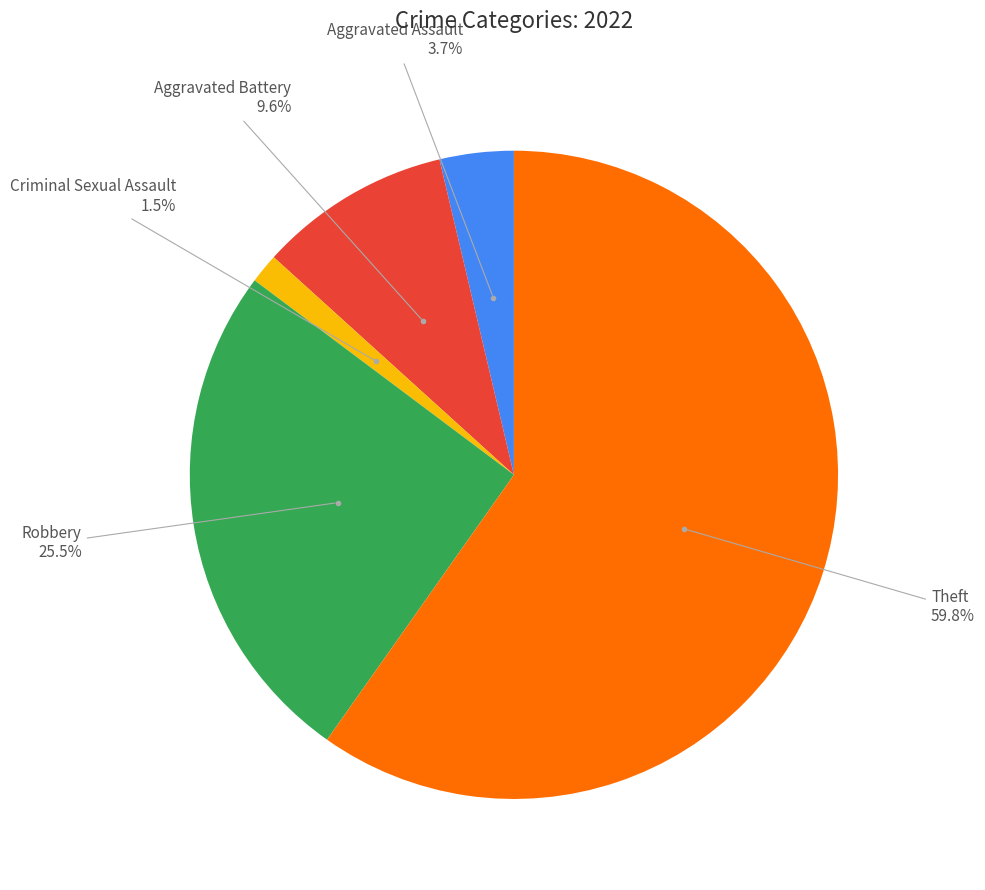

Is there any slice that represents more than half of the pie?

Yes